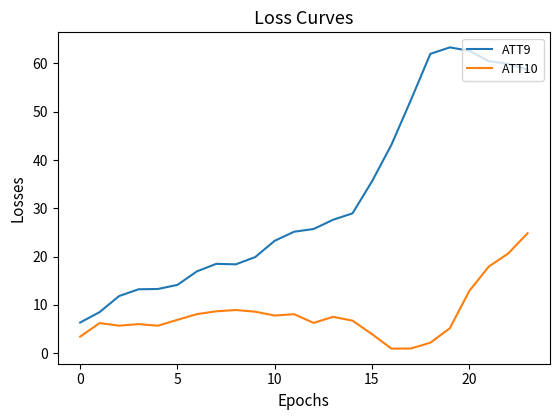

Which series has the largest total across all categories?

ATT9